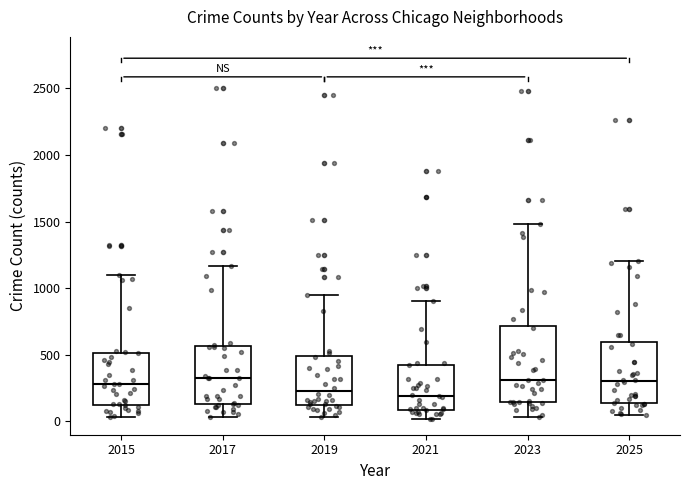

Reading left to right, transcribe this box plot: for each box, give where its median line is, the range the box spans, and where its two whiskers end, as read against the y-axis. The values are not printed on the chart, so give them approximately, as read against the axis.

2015: median 300, box 150 to 500, whiskers 50 to 1100
2017: median 300, box 150 to 550, whiskers 50 to 1150
2019: median 250, box 100 to 500, whiskers 50 to 950
2021: median 200, box 100 to 400, whiskers 0 to 900
2023: median 300, box 150 to 700, whiskers 50 to 1500
2025: median 300, box 150 to 600, whiskers 50 to 1200